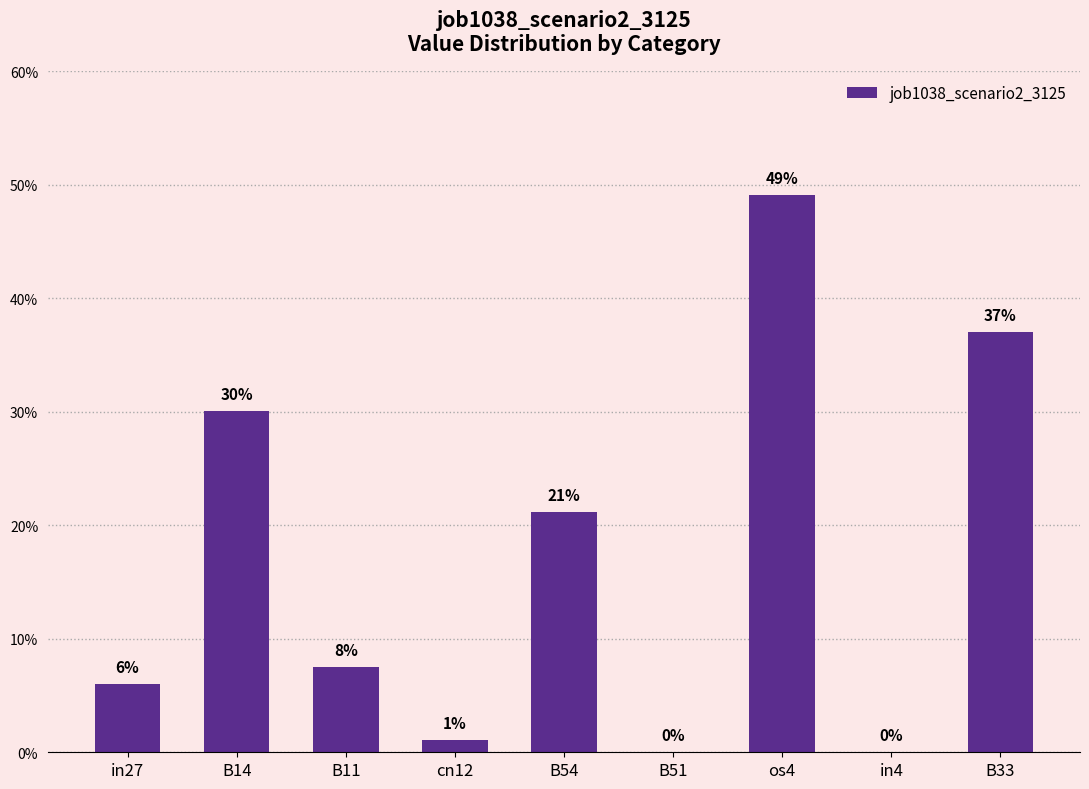

Are the bars horizontal?

No